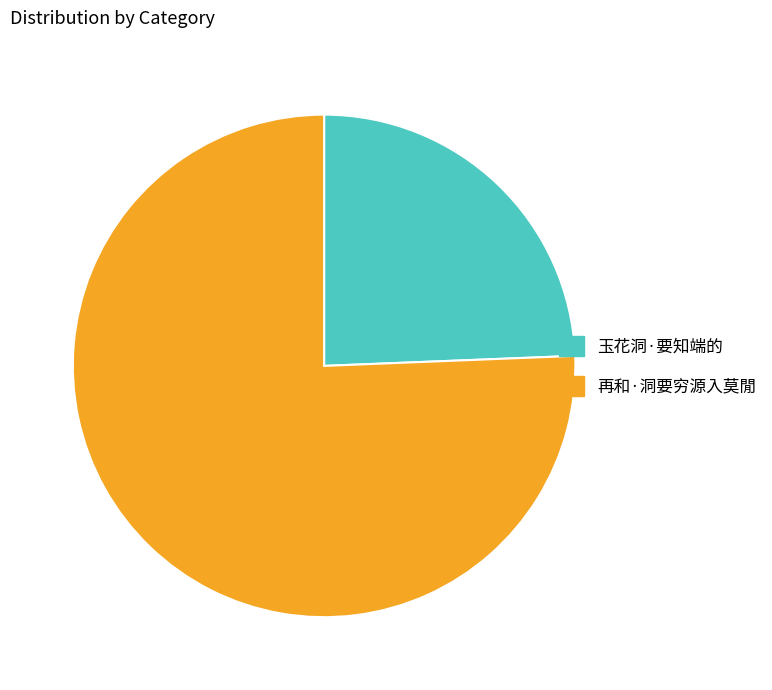

Which category accounts for the majority?

再和·洞要穷源入莫閒